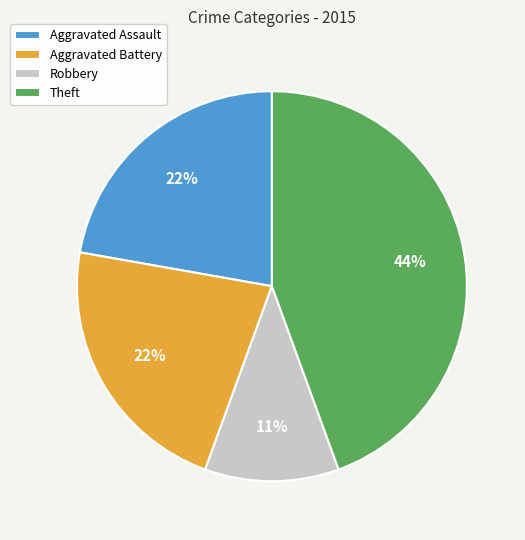

Is the sum of Robbery and Theft greater than half?

Yes